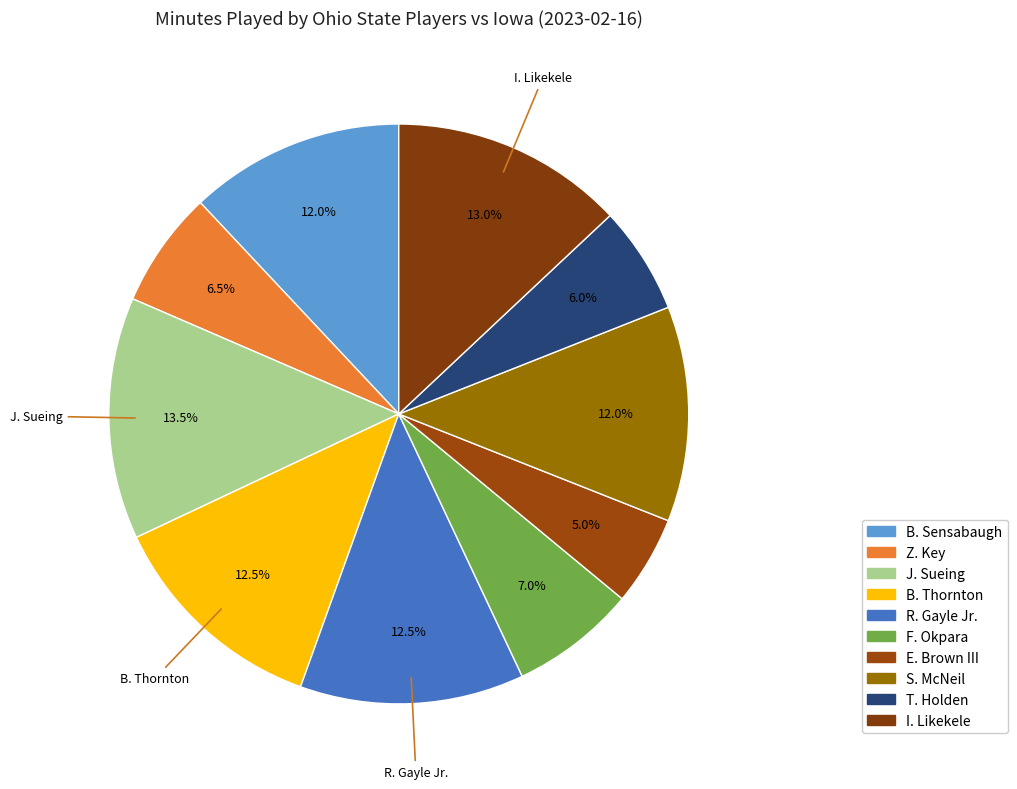

What is the ratio of the value at S. McNeil to the value at T. Holden?

2.0